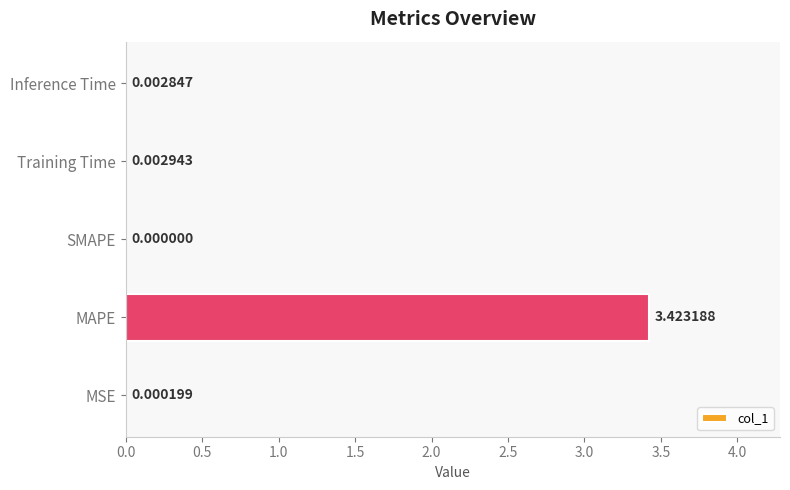

What is the change in value from MAPE to SMAPE?

-3.4